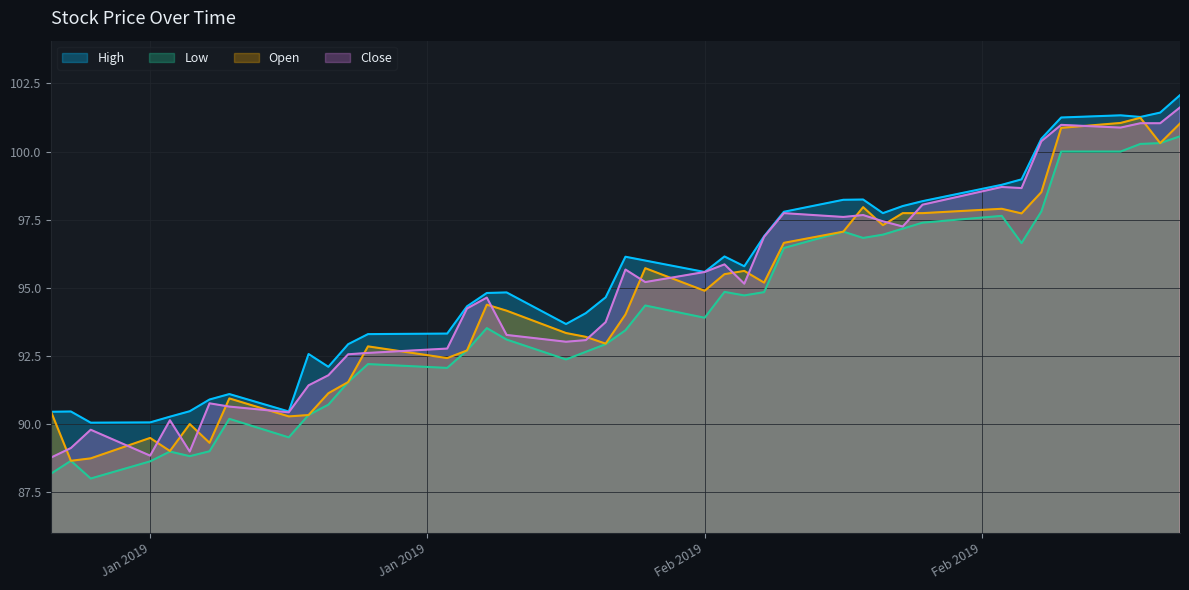

What is the difference between the highest and lowest values at Feb 2019?

1.7